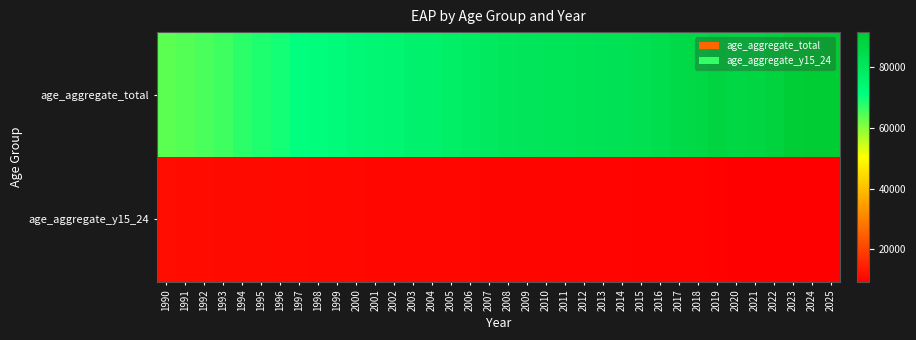

Reading left to right, list all the values displayed in this chart.

age_aggregate_total: 1990=63748.4	1991=64218.4	1992=65225.2	1993=65973.5	1994=67619.1	1995=68557.7	1996=69564.8	1997=70909.3	1998=71689.3	1999=72655.8	2000=73593.2	2001=74242.3	2002=75035.8	2003=75873.0	2004=76444.2	2005=77441.5	2006=78564.8	2007=79471.9	2008=80658.2	2009=81257.6	2010=81473.1	2011=81621.8	2012=82130.5	2013=82384.0	2014=82853.2	2015=83263.7	2016=84283.8	2017=85566.2	2018=86506.3	2019=87960.1	2020=86717.8	2021=87316.4	2022=88644.7	2023=90367.3	2024=91075.8	2025=91627.8
age_aggregate_y15_24: 1990=11539.5	1991=11218.9	1992=11177.4	1993=11100.0	1994=11050.0	1995=10980.0	1996=10900.0	1997=10850.0	1998=10780.0	1999=10700.0	2000=10650.0	2001=10600.0	2002=10550.0	2003=10500.0	2004=10450.0	2005=10400.0	2006=10360.0	2007=10320.0	2008=10280.0	2009=10240.0	2010=10200.0	2011=10160.0	2012=10120.0	2013=10080.0	2014=10040.0	2015=10000.0	2016=9960.0	2017=9920.0	2018=9880.0	2019=9840.0	2020=9500.0	2021=9400.0	2022=9350.0	2023=9300.0	2024=9250.0	2025=9200.0